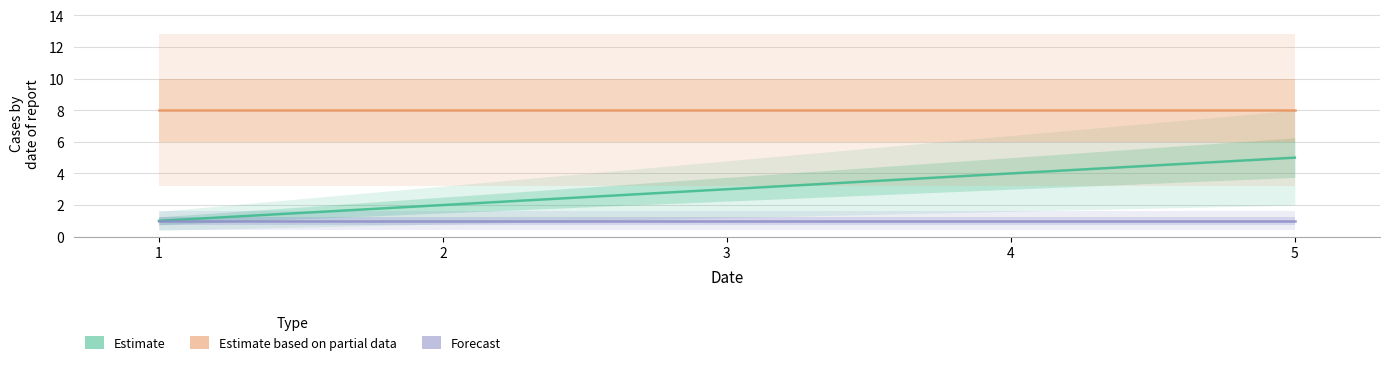

Is the value of Forecast at 2 greater than the value of Estimate based on partial data at 3?

No